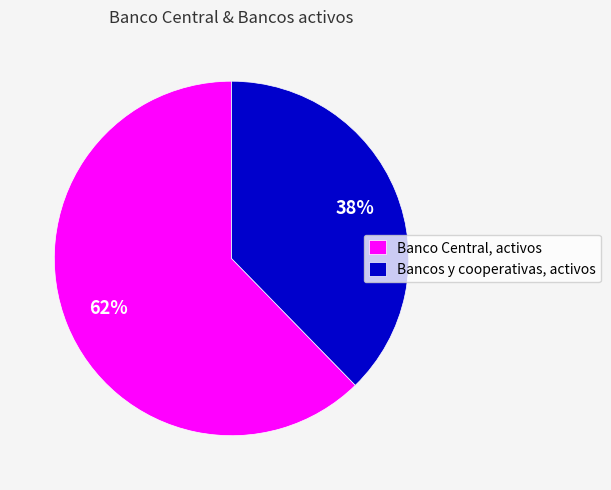

Which slice is the largest?

Banco Central, activos